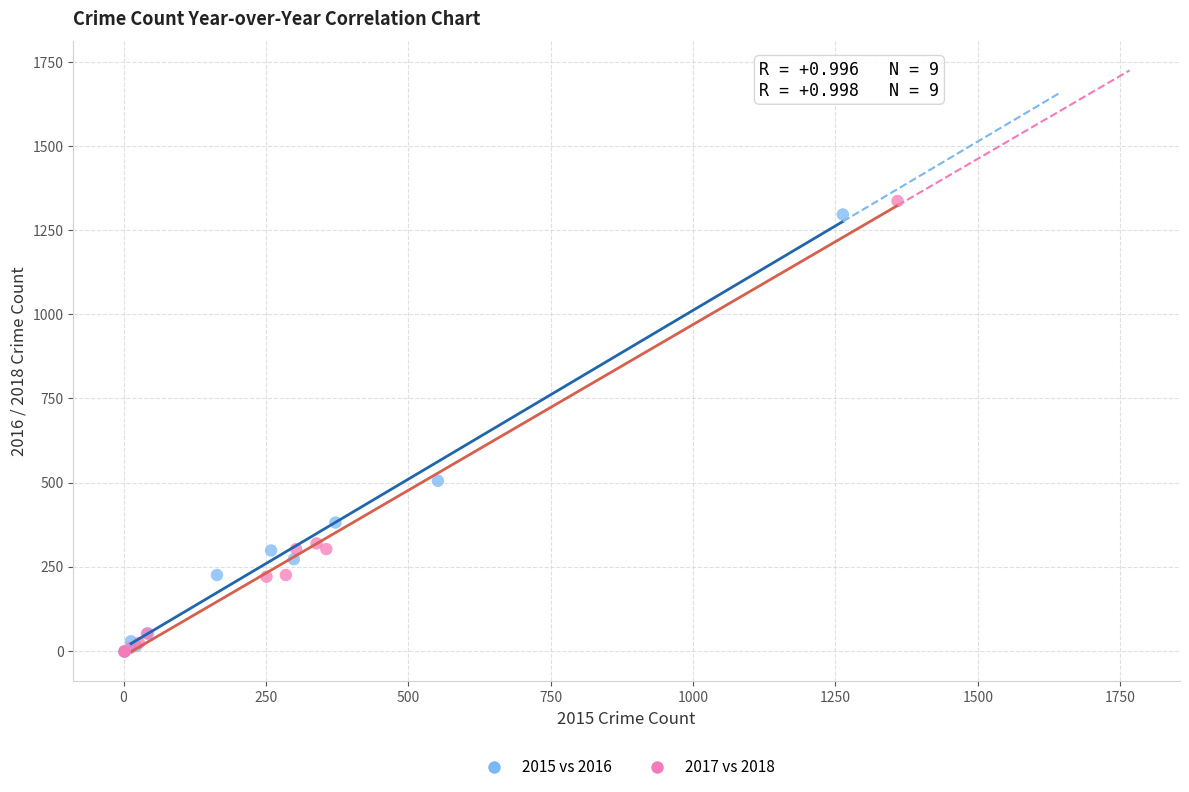

Which series has the widest spread of Y values?

2017 vs 2018